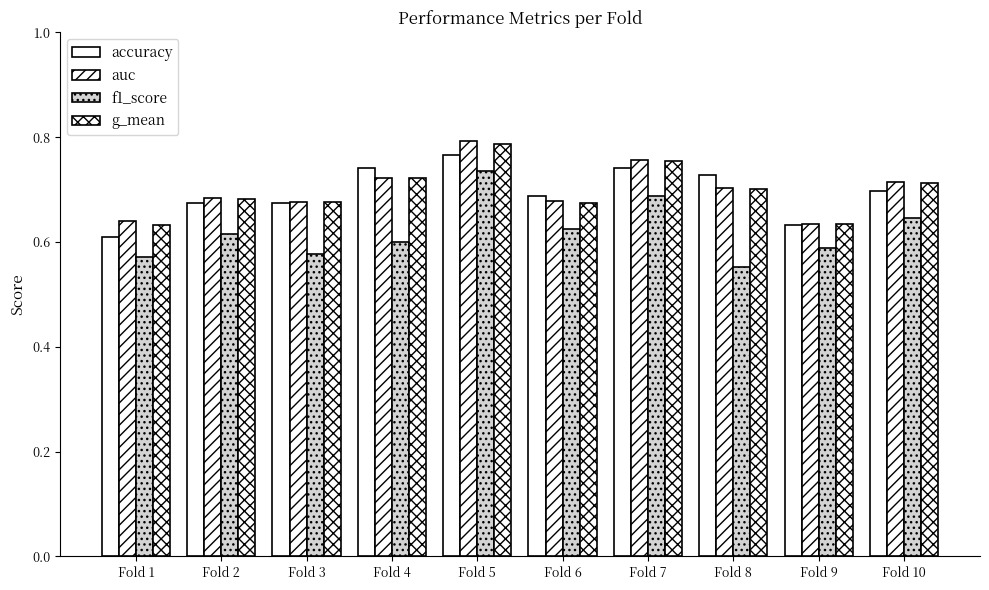

What is the value of the g_mean bar at the 9th from the left?

0.6